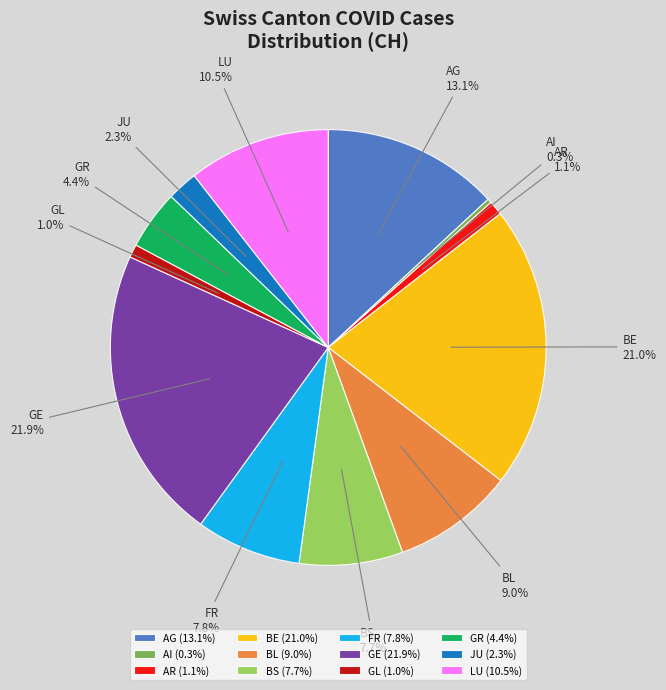

What is the ratio of the value at GE to the value at LU?

2.1